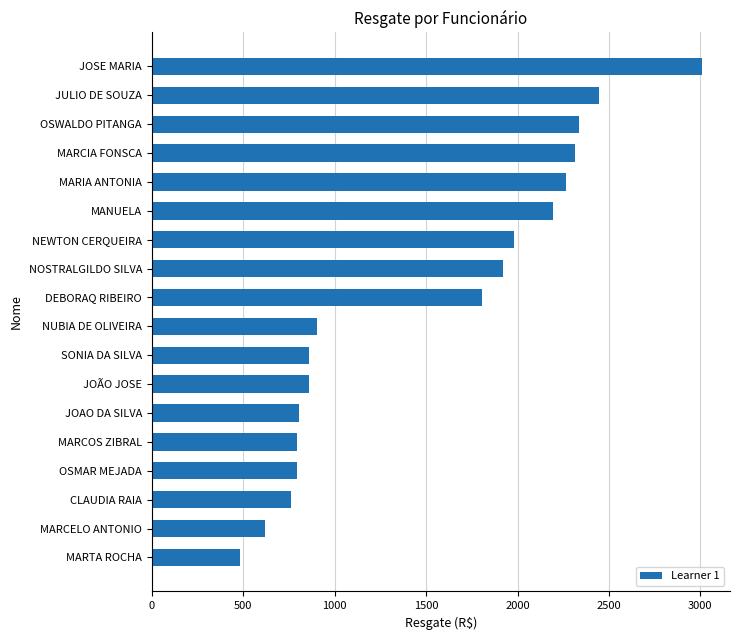

At which label is the value closest to 1746?

DEBORAQ RIBEIRO